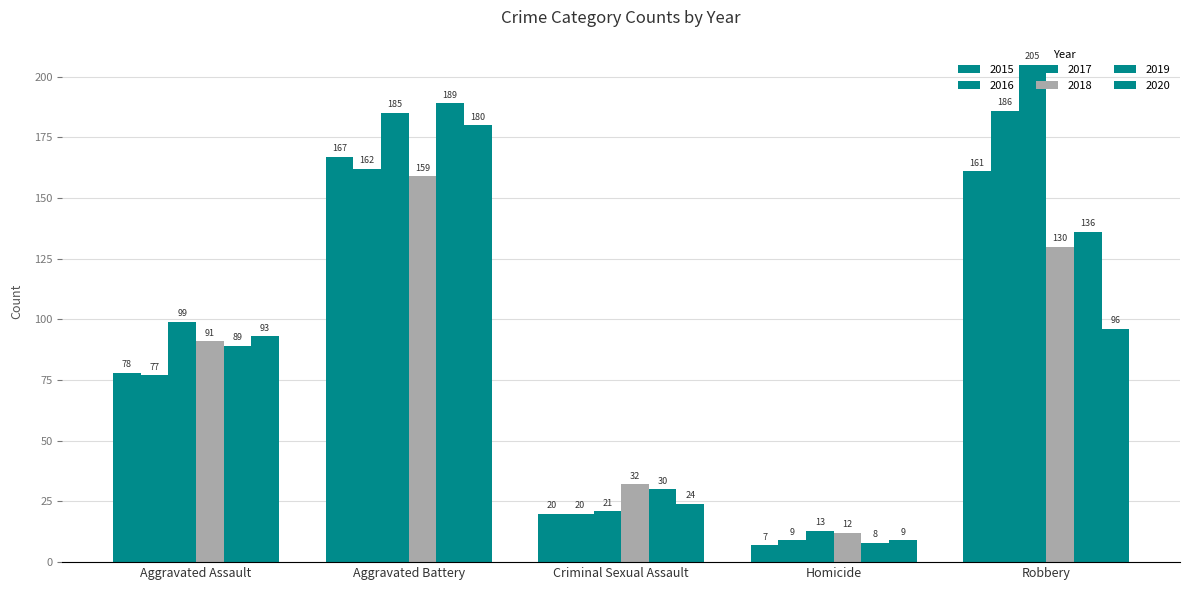

Are the bars horizontal?

No